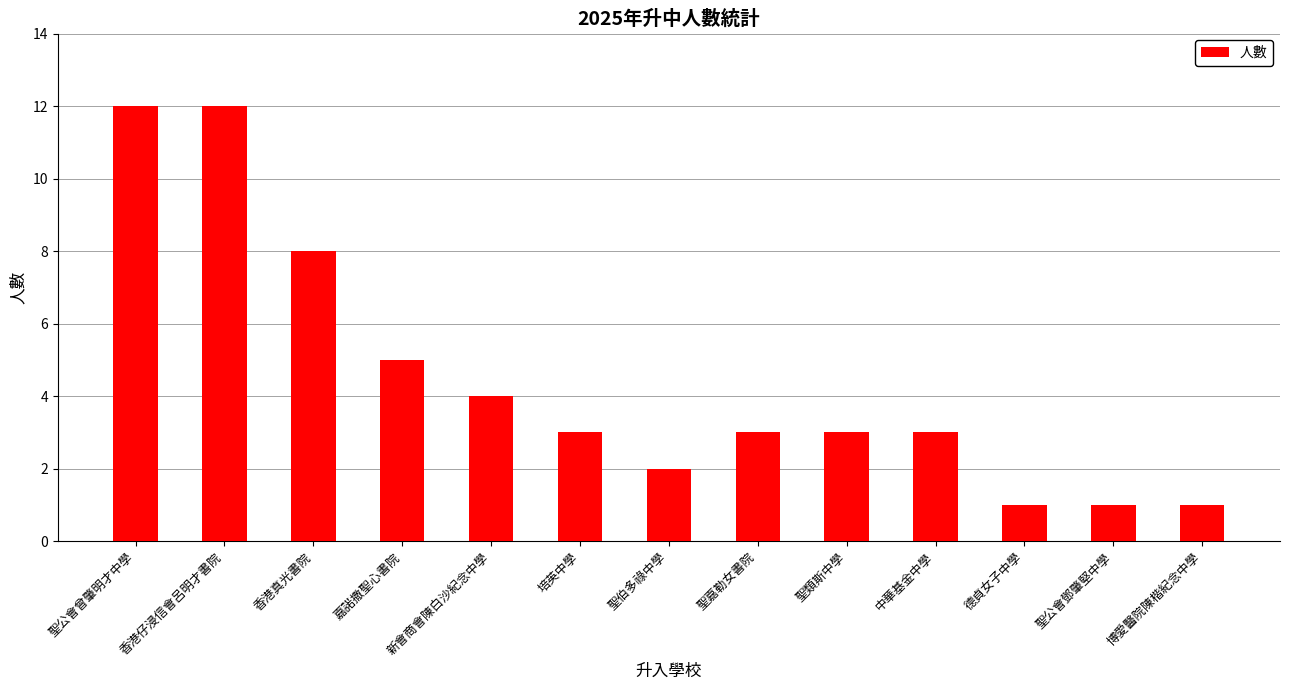

Are the bars grouped side by side (vs. stacked)?

No